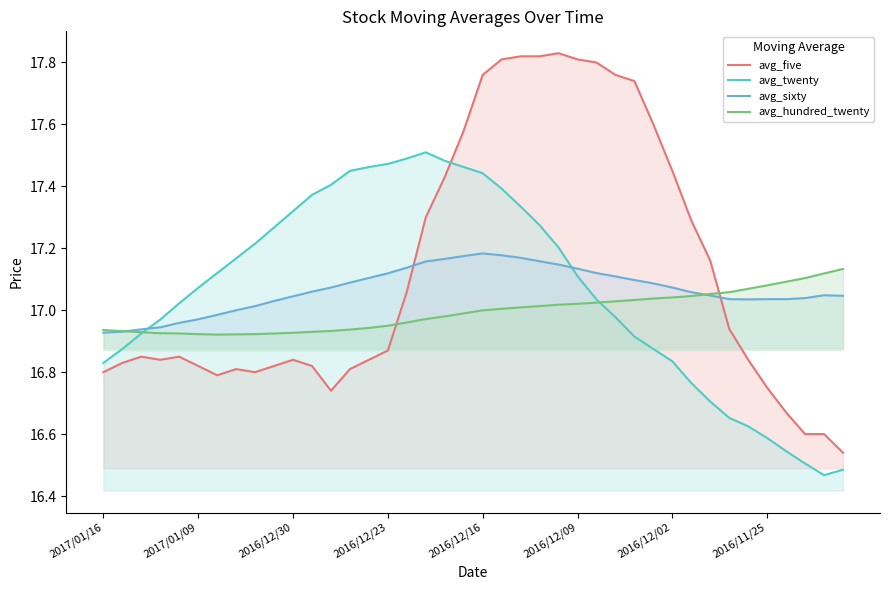

True or false: avg_twenty and avg_five cross at least once.

True